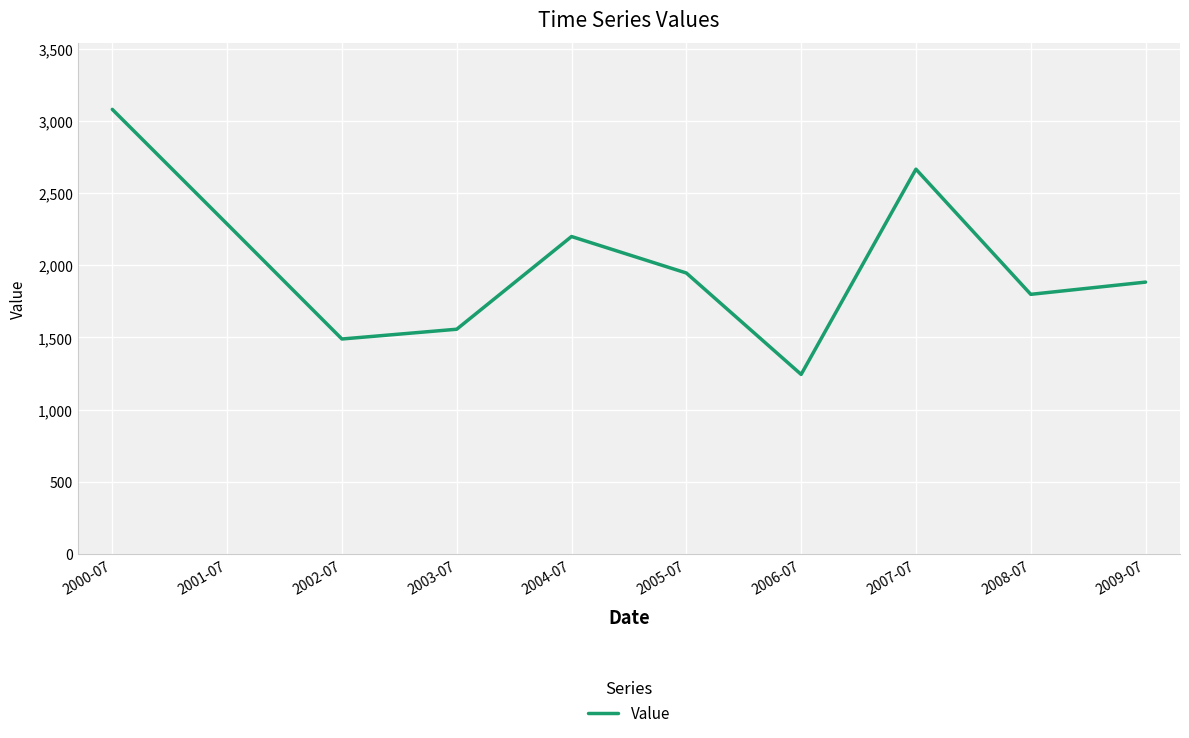

Reading left to right, transcribe all the data shown in this chart.

2000-07=3079.6	2001-07=2285.7	2002-07=1489.2	2003-07=1556.8	2004-07=2198.9	2005-07=1946.3	2006-07=1243.8	2007-07=2665.4	2008-07=1798.5	2009-07=1883.2